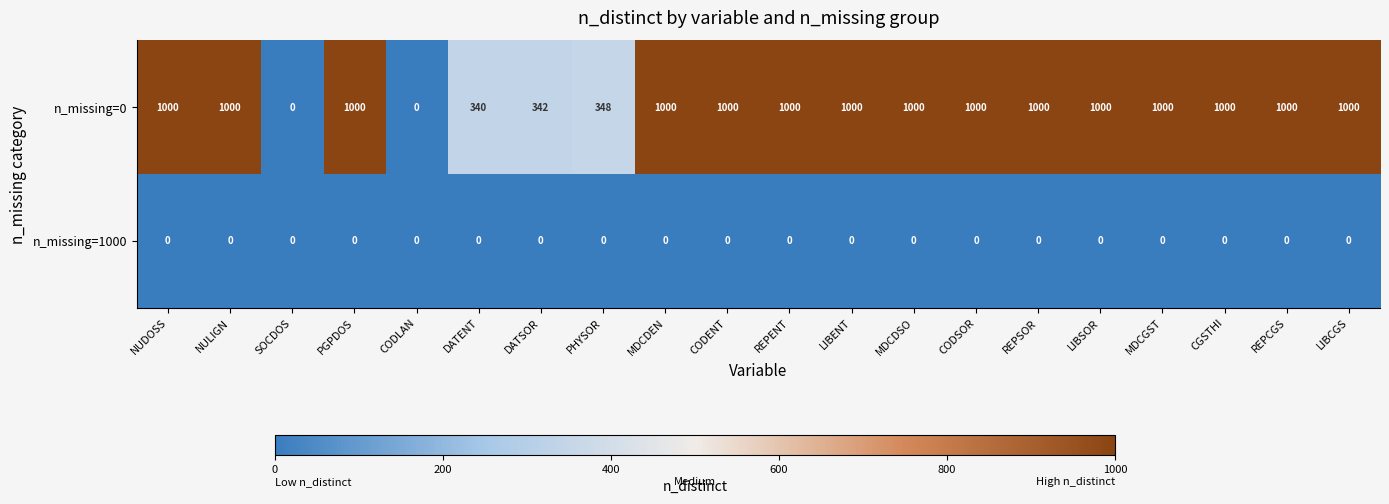

Count the number of categories in the chart.

20